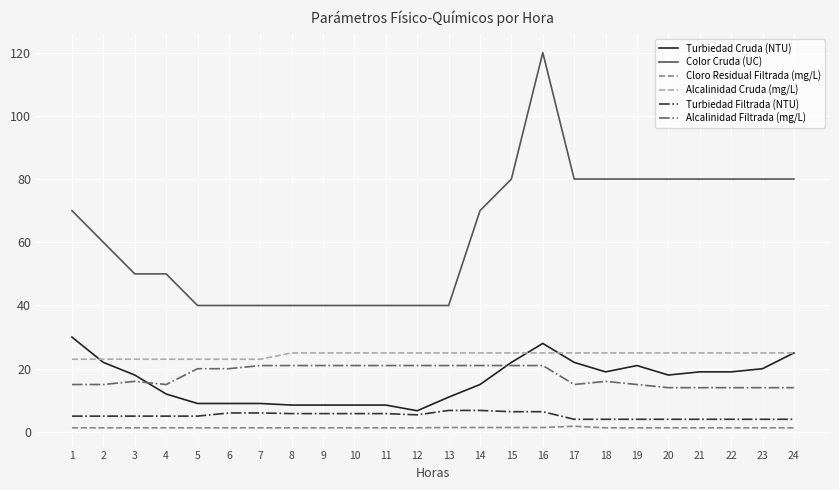

Which series has the largest range (max minus min)?

Color Cruda (UC)